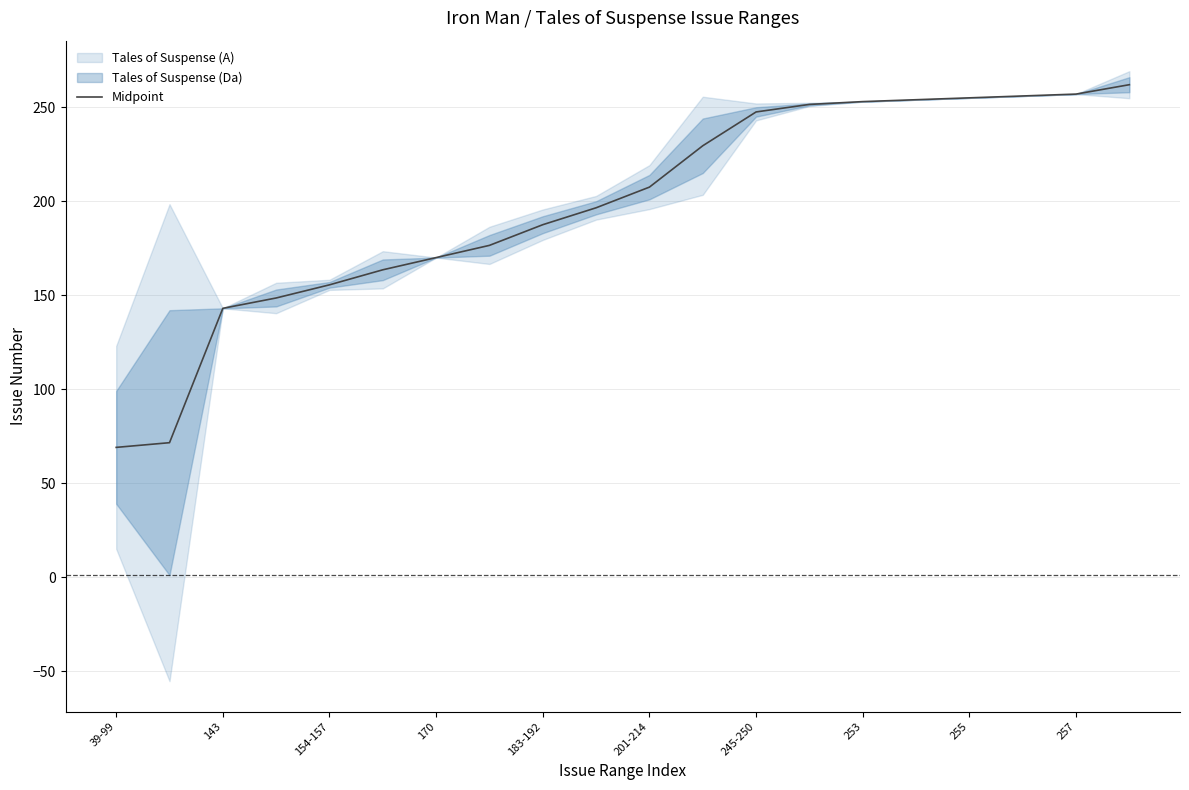

What is the sum of all values?

3954.5